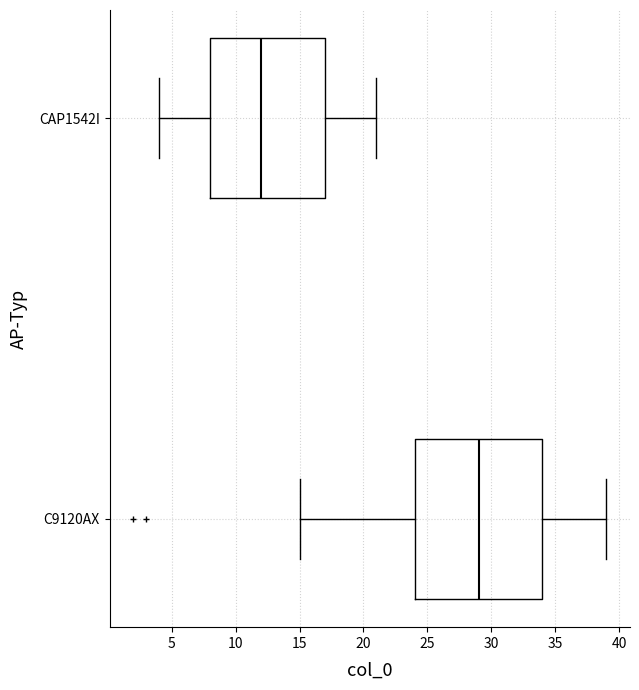

Which box is the widest, from its left edge to its right edge?

C9120AX